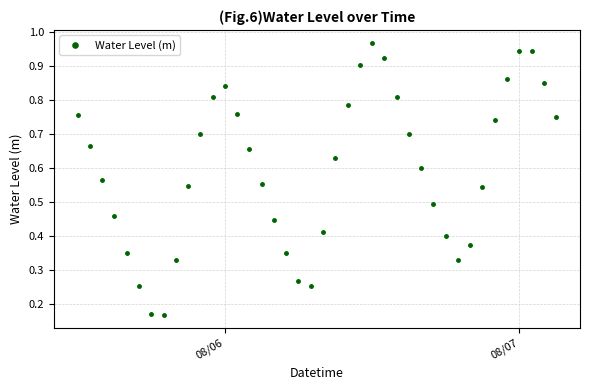

What is the sum of all values?

23.9